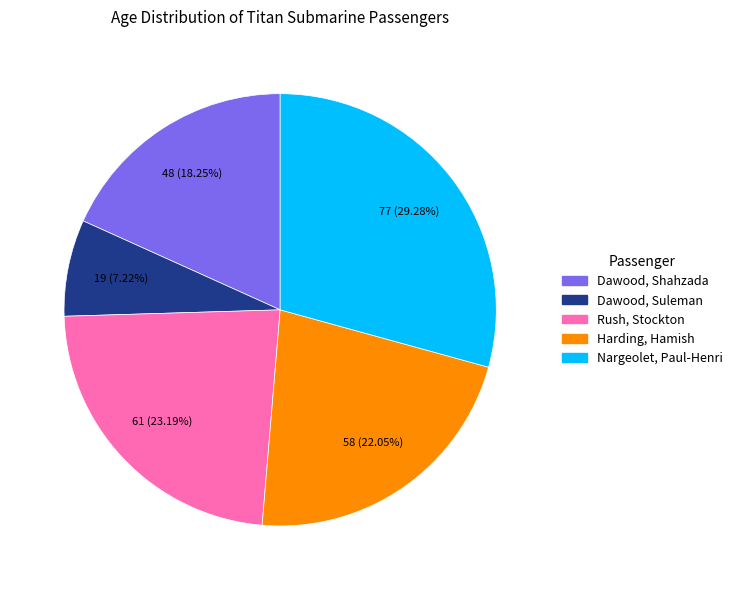

What is the ratio of the value at Dawood, Shahzada to the value at Harding, Hamish?

0.8